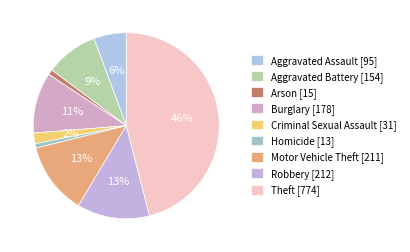

How many segments does this pie chart have?

9